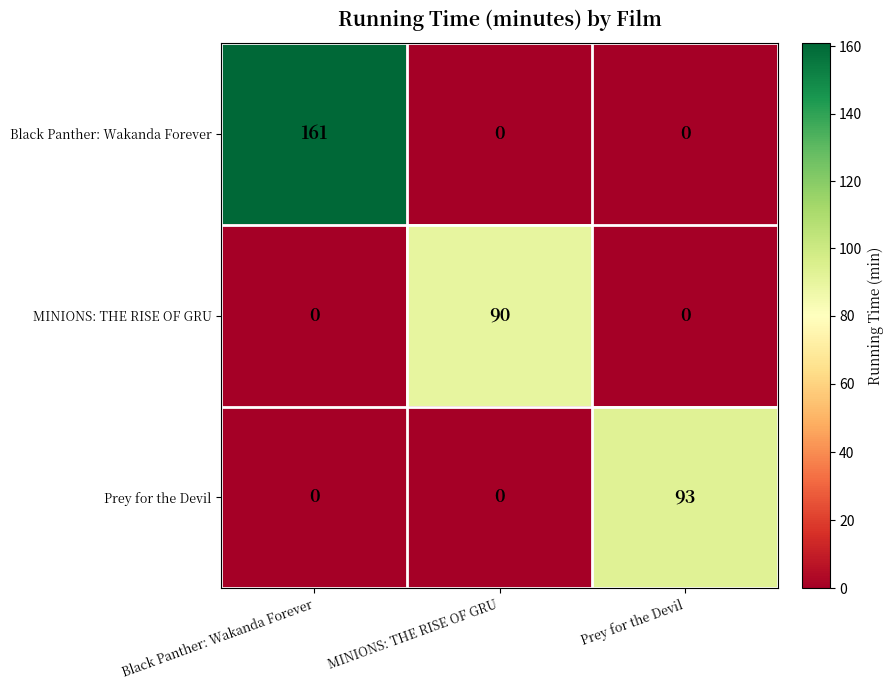

What is the sum of all Prey for the Devil values?

93